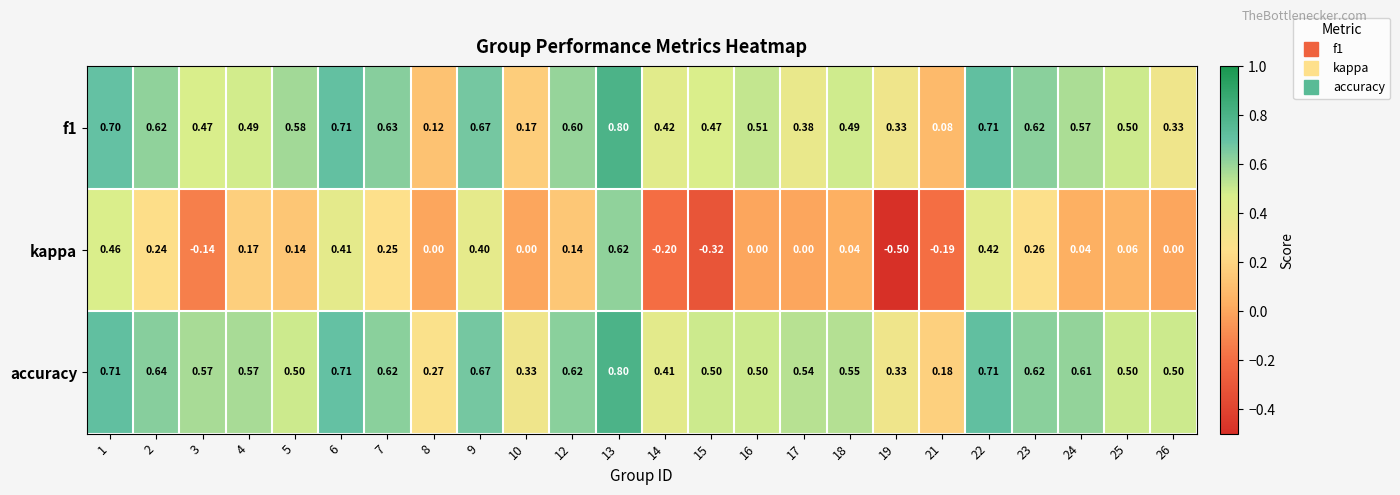

Which series changed the most between 10 and 15?

kappa